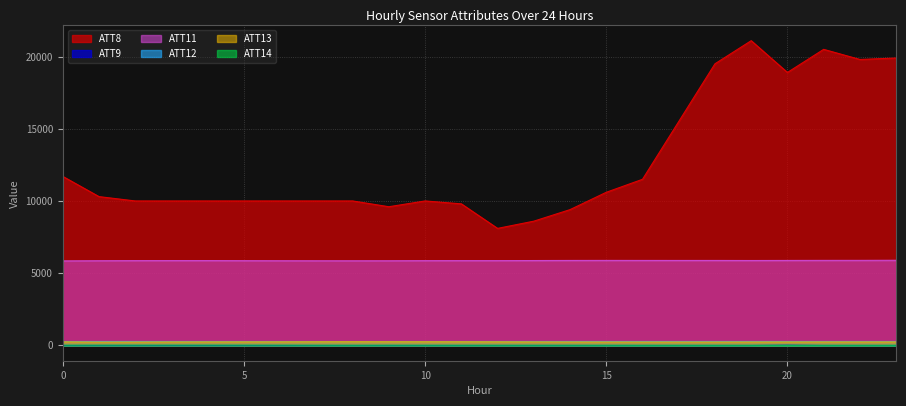

Which series has the widest spread of values?

ATT8